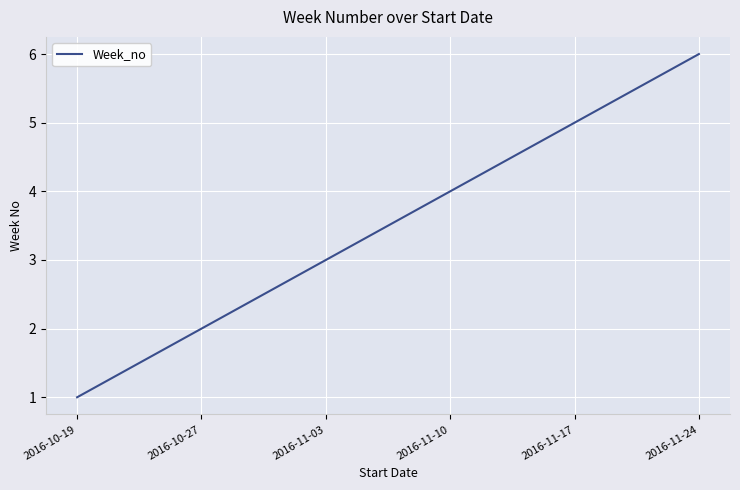

True or false: the data has more than 2 interior local peaks.

False